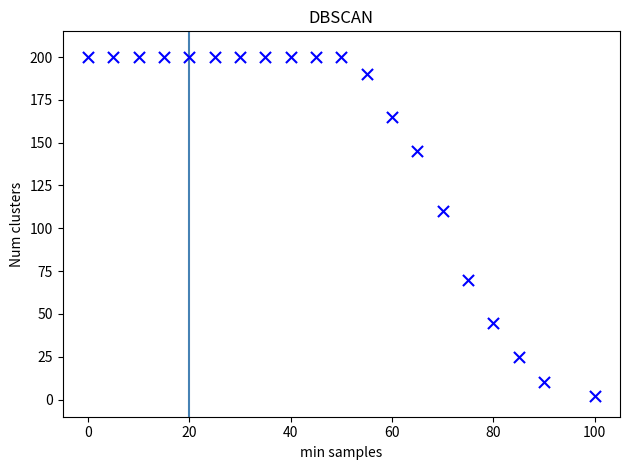

What is the range of X values (max minus min)?

100